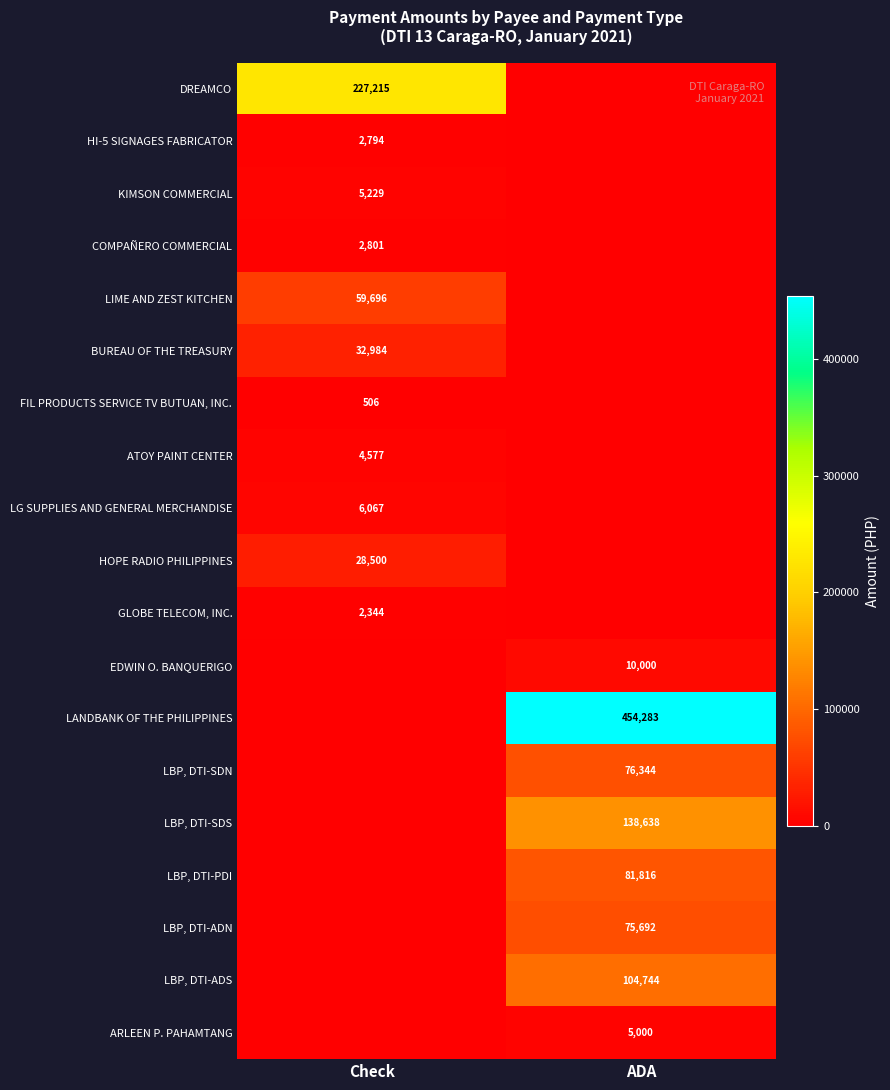

Is it true that HOPE RADIO PHILIPPINES equals 28500 at Check?

True